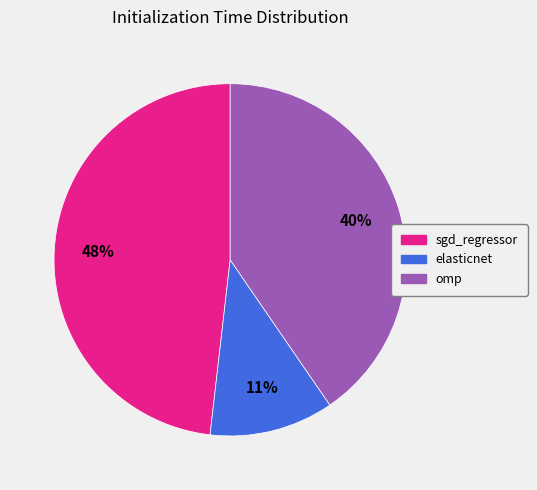

Is there any slice that represents more than half of the pie?

No